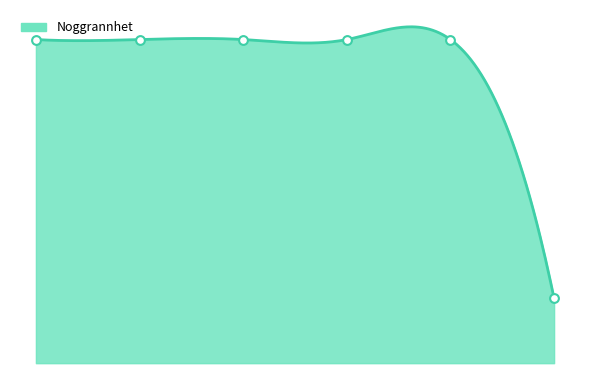

Between 5 and 3, which is larger?

3